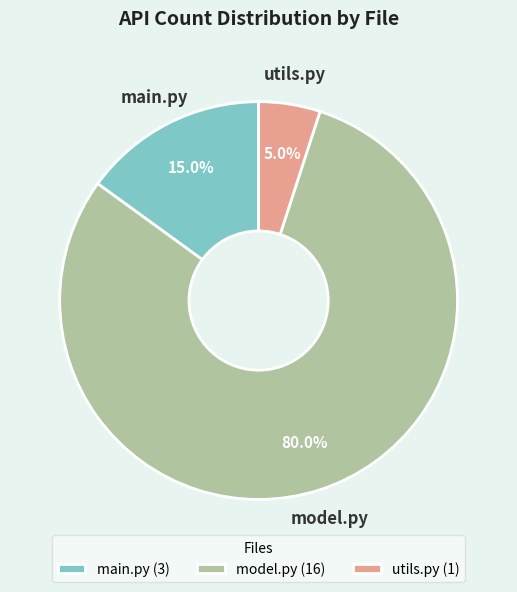

Which category has the biggest portion of the pie?

model.py